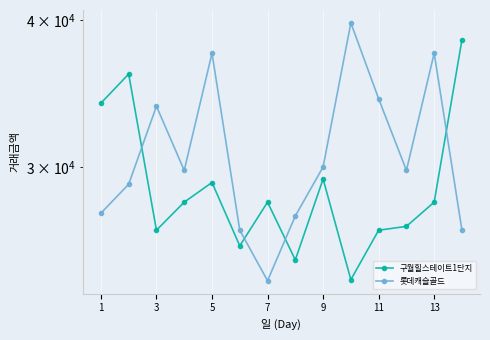

True or false: 구월힐스테이트1단지 and 롯데캐슬골드 cross at least once.

True